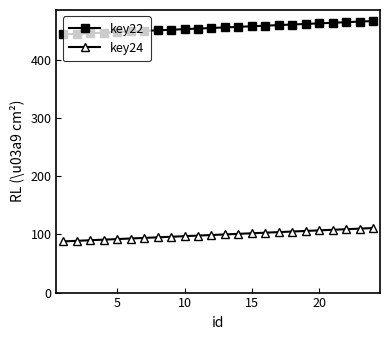

What is the highest value of the key22 series?

467